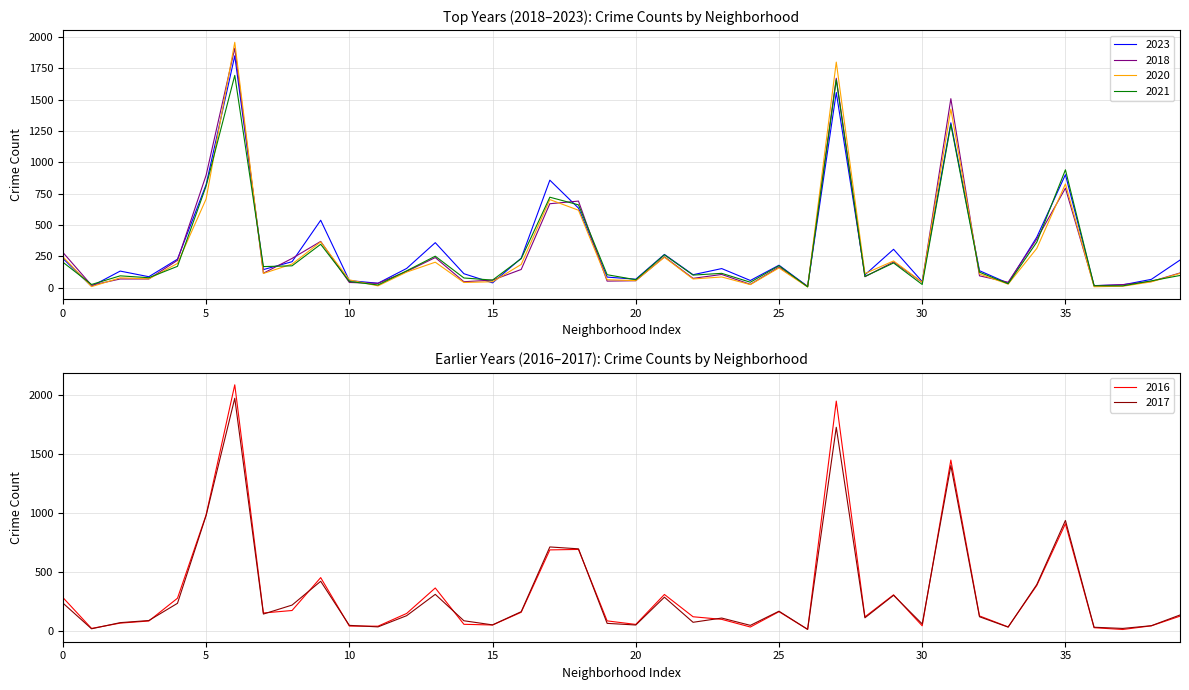

The value of 2020 at Gage Park is 213. True or false?

True